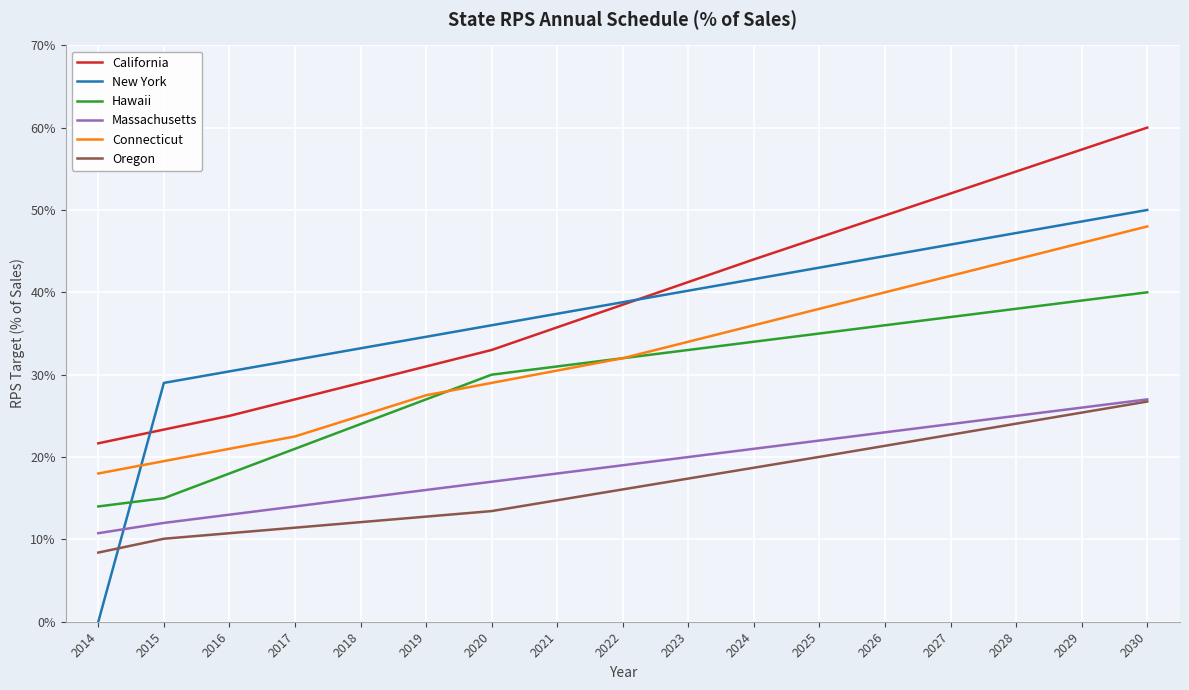

True or false: Oregon and Hawaii cross at least once.

False